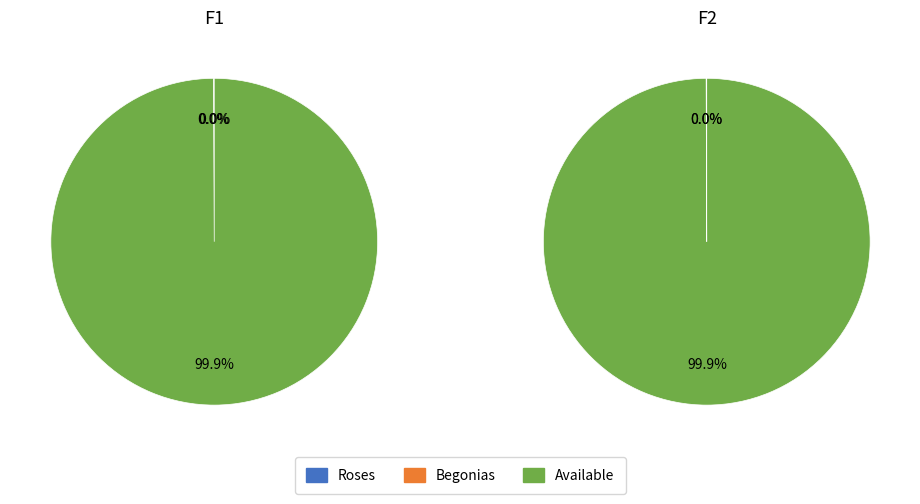

Which series has the widest spread of values?

F2